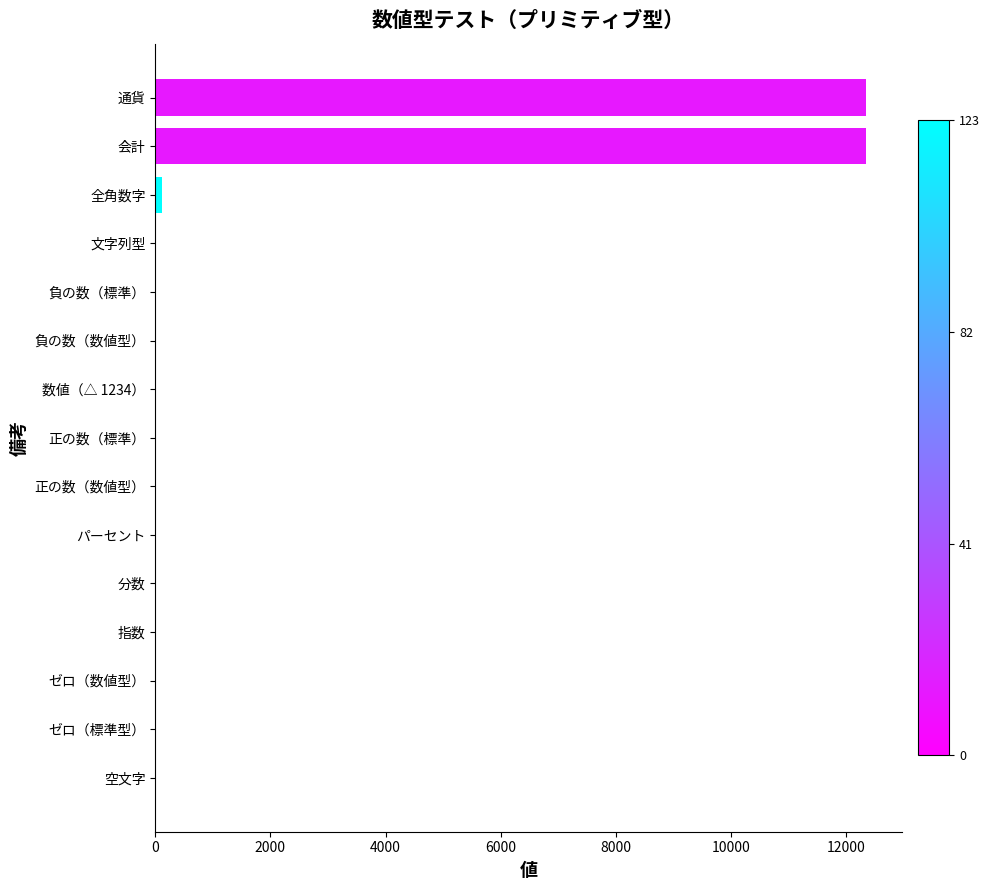

What is the sum of all values?

24888.9